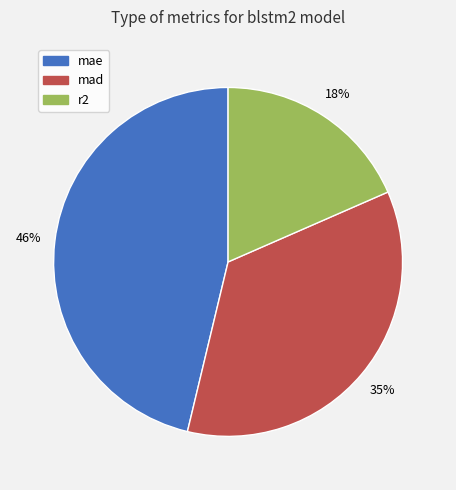

Rank the categories by value from highest to lowest.

mae, mad, r2